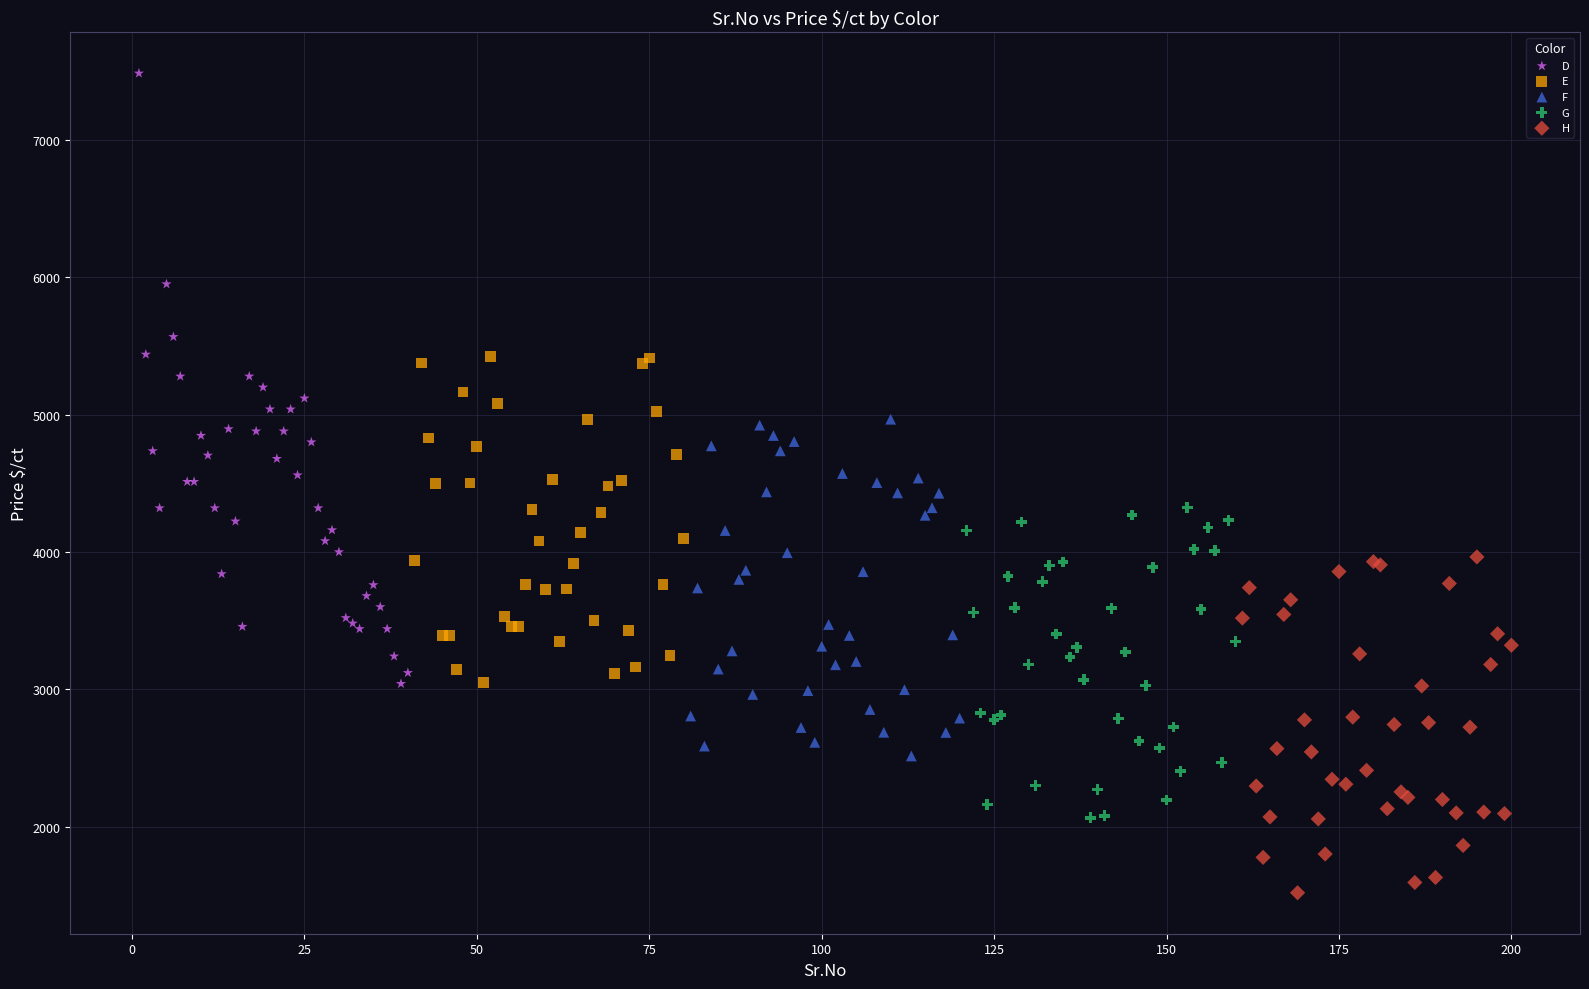

Which series contains the lowest Y value?

H